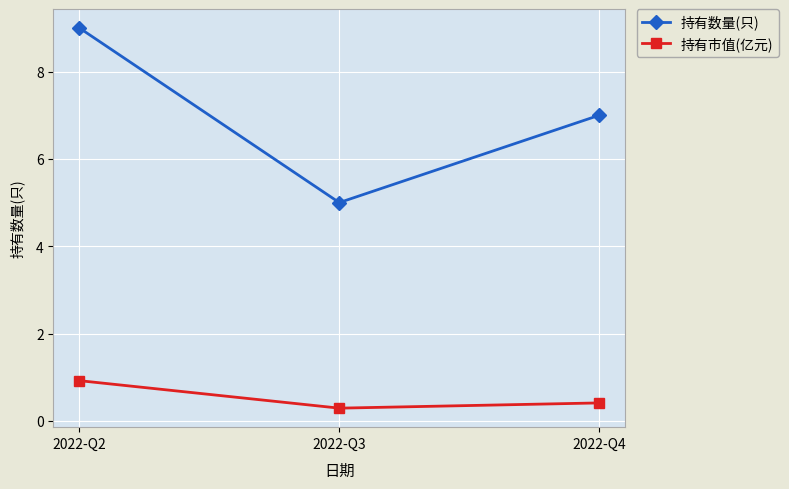

Reading left to right, extract all data points from this chart.

持有数量(只): 9.0	5.0	7.0
持有市值(亿元): 0.9	0.3	0.4